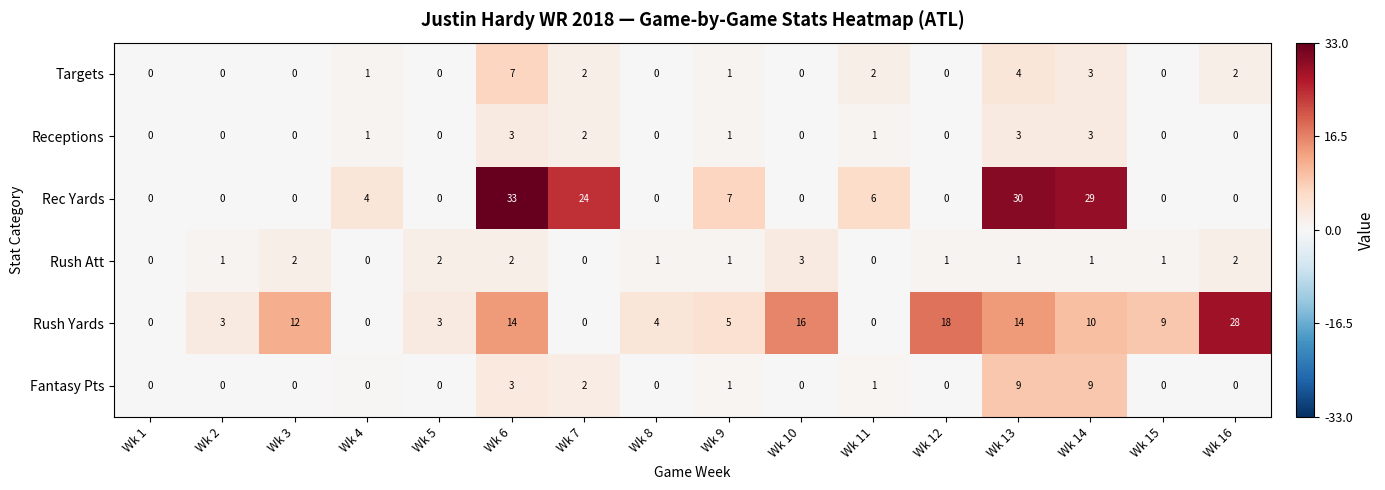

What is the spread (max minus min) of values at Wk 3?

12